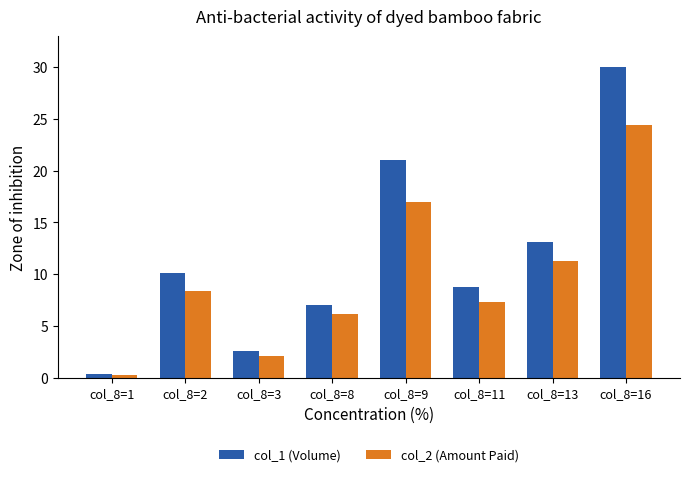

At which label does col_1 (Volume) reach its peak?

col_8=16